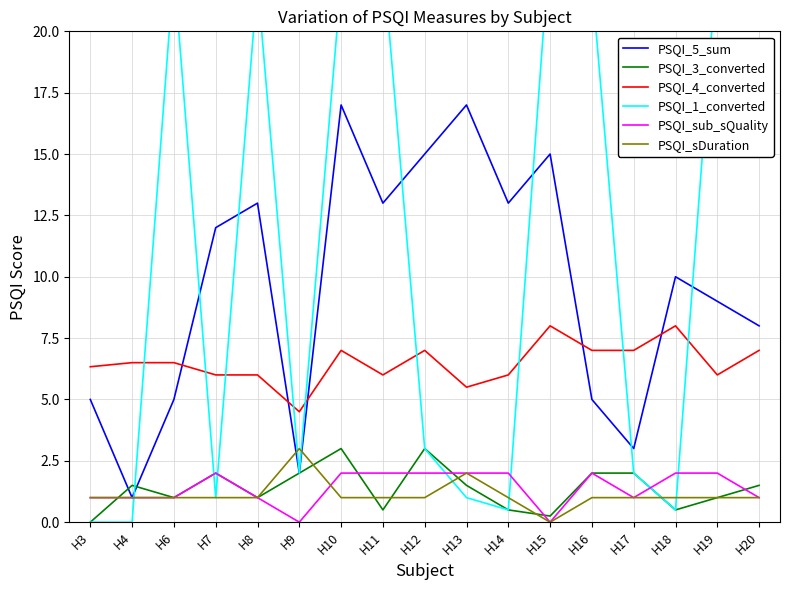

Between H3 and H18, which series saw the biggest shift?

PSQI_5_sum